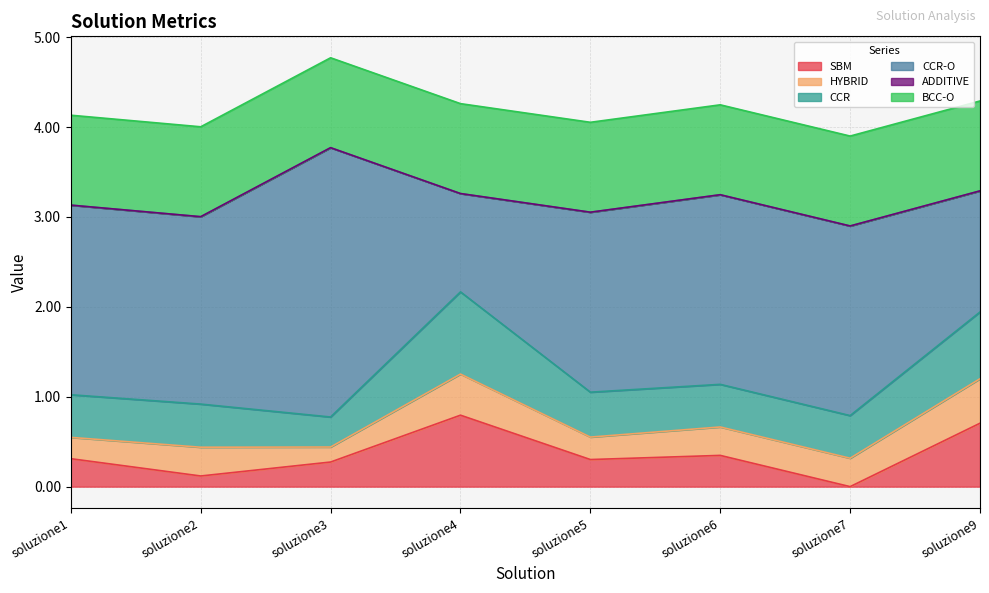

The ADDITIVE series shows 0.0 at soluzione7. True or false?

False